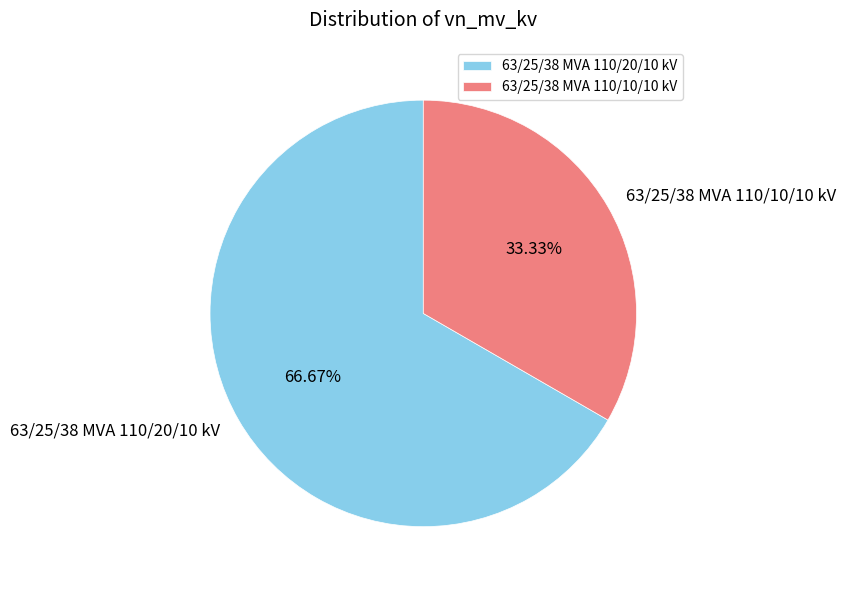

Combined, what portion of the pie is 63/25/38 MVA 110/20/10 kV and 63/25/38 MVA 110/10/10 kV?

100.0%